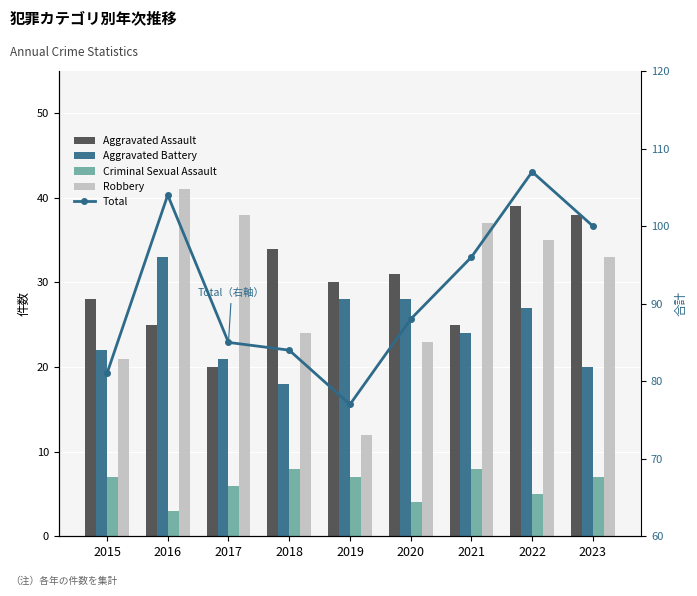

At 2017, list the series in order from largest to smallest.

Total, Robbery, Aggravated Battery, Aggravated Assault, Criminal Sexual Assault